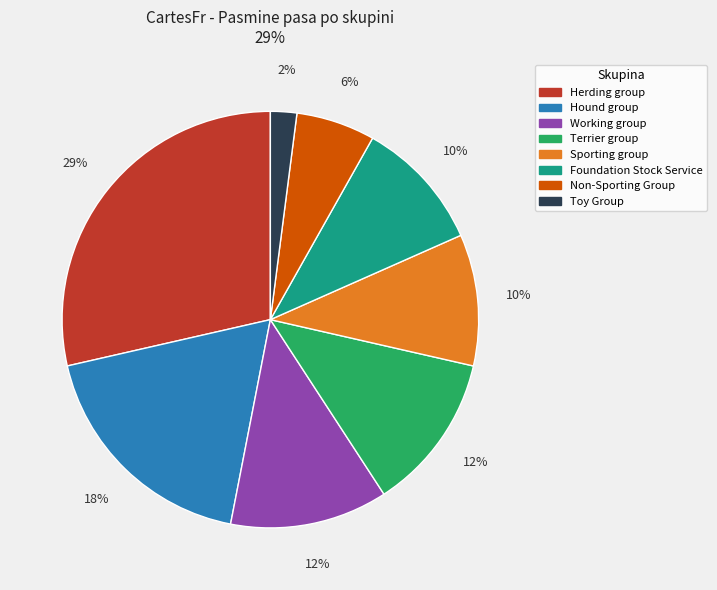

To the nearest percent, what is the difference between the largest and smallest slice percentages?

27%